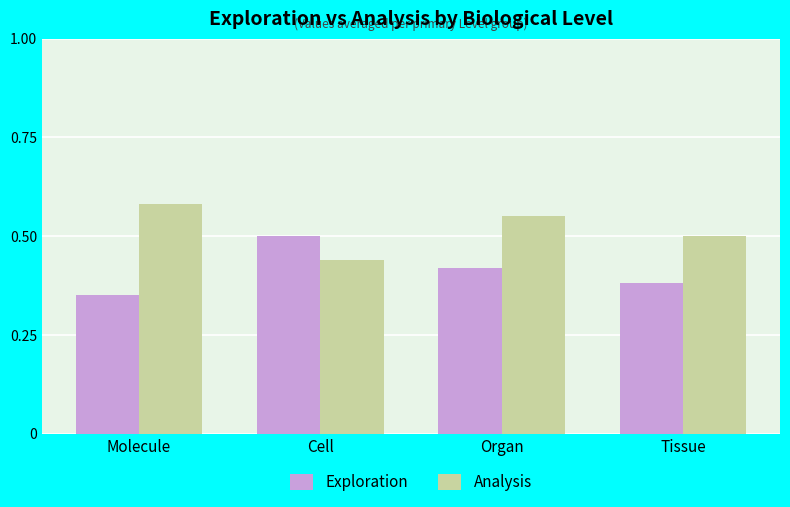

How many categories are shown in the chart?

4